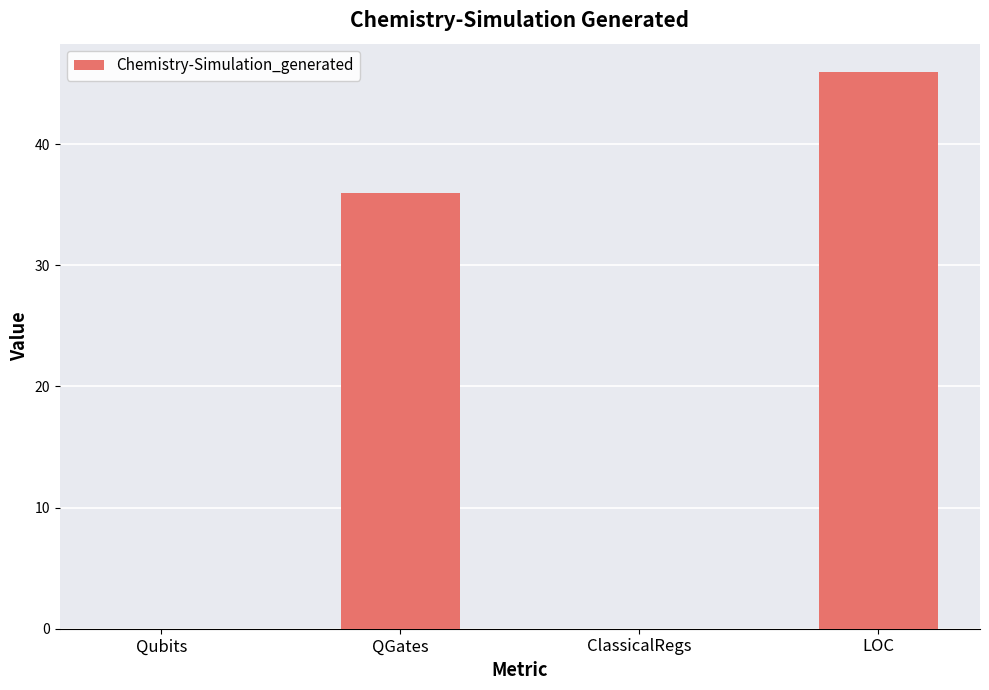

At which label is the value closest to 23?

QGates